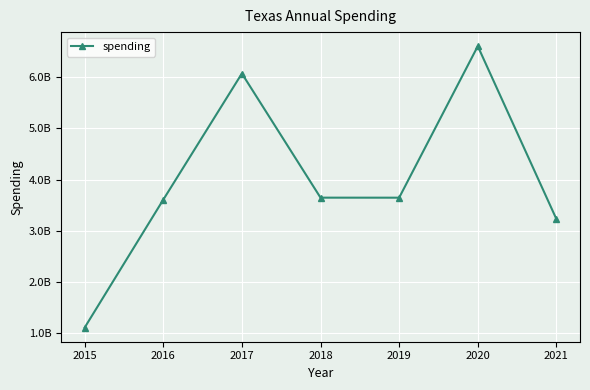

At which category does the chart reach its peak across all series?

2020